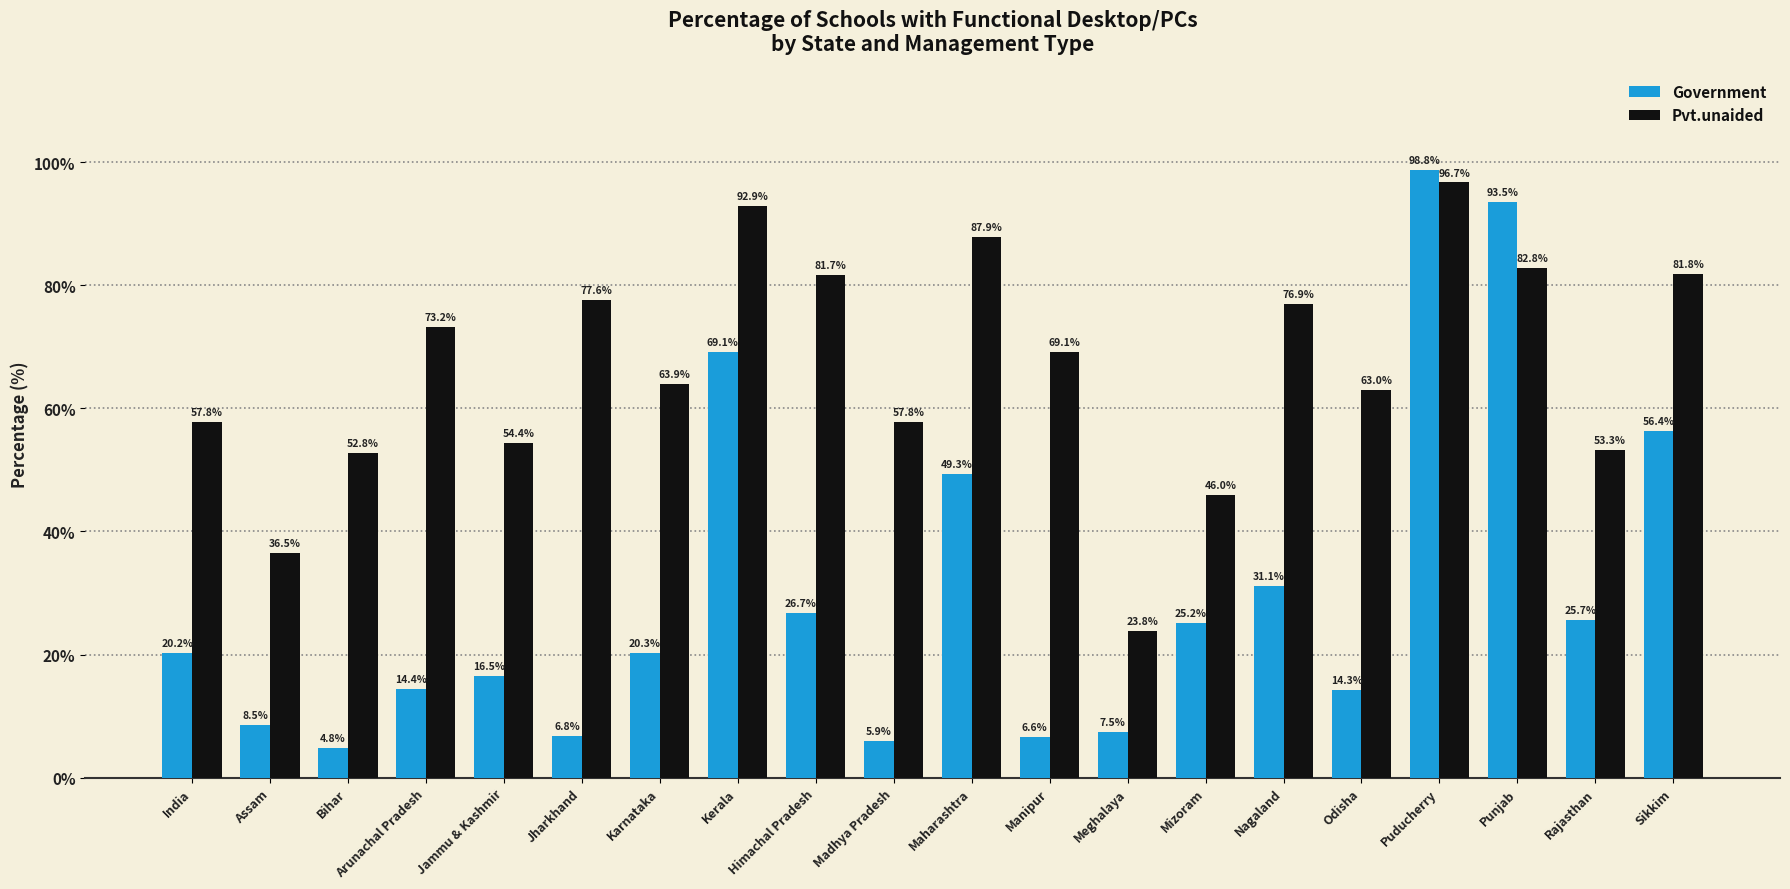

What value does the Government series have at Mizoram?

25.2